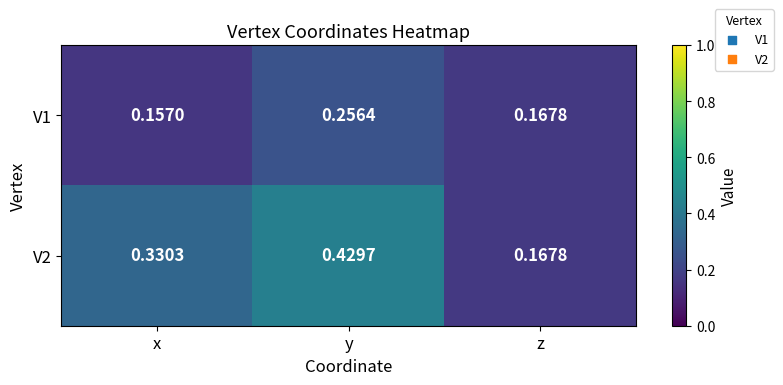

At which category is the sum across all series the highest?

y